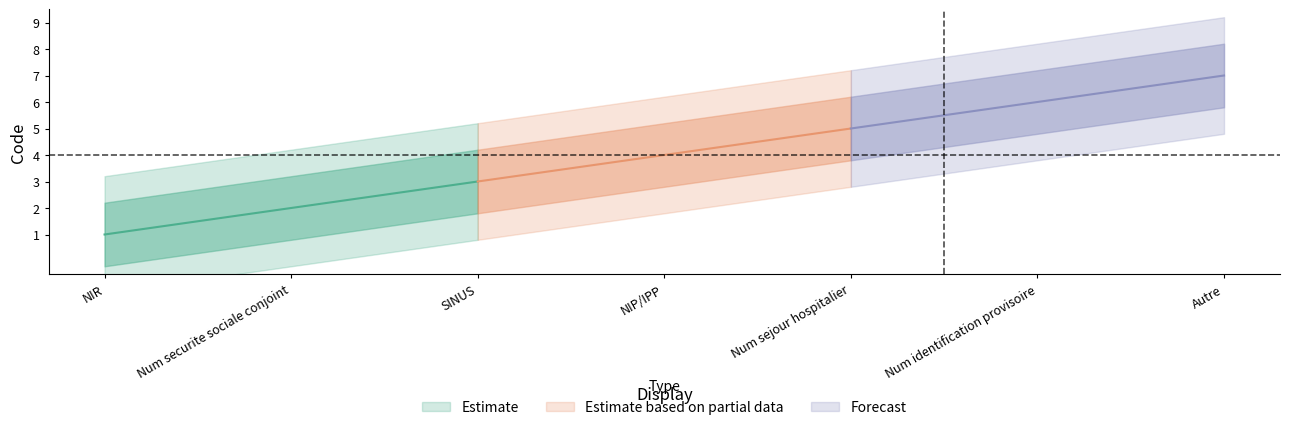

True or false: the data shows 2 at 5.

False